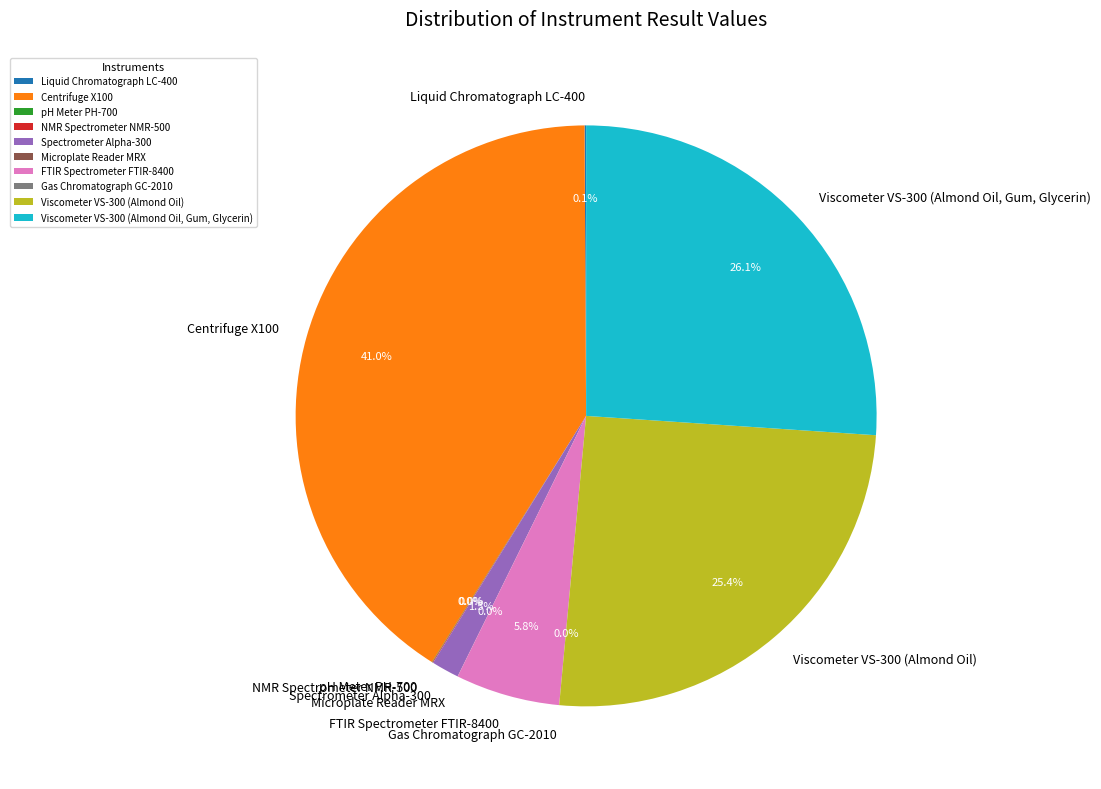

Which slice is the largest?

Centrifuge X100